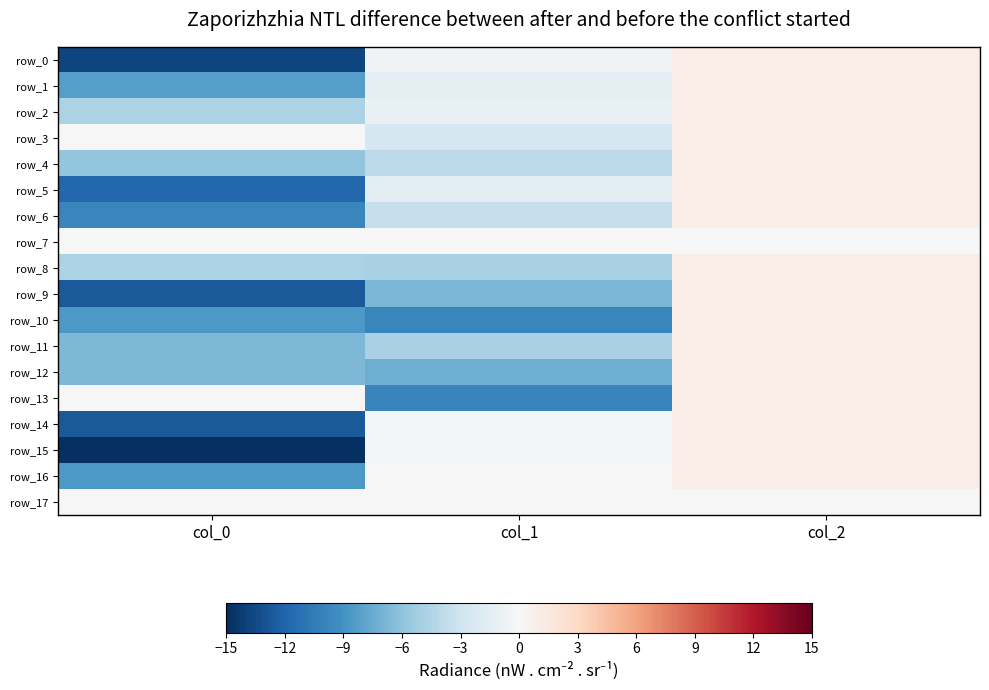

What is the total value across all series at col_2?

16.0